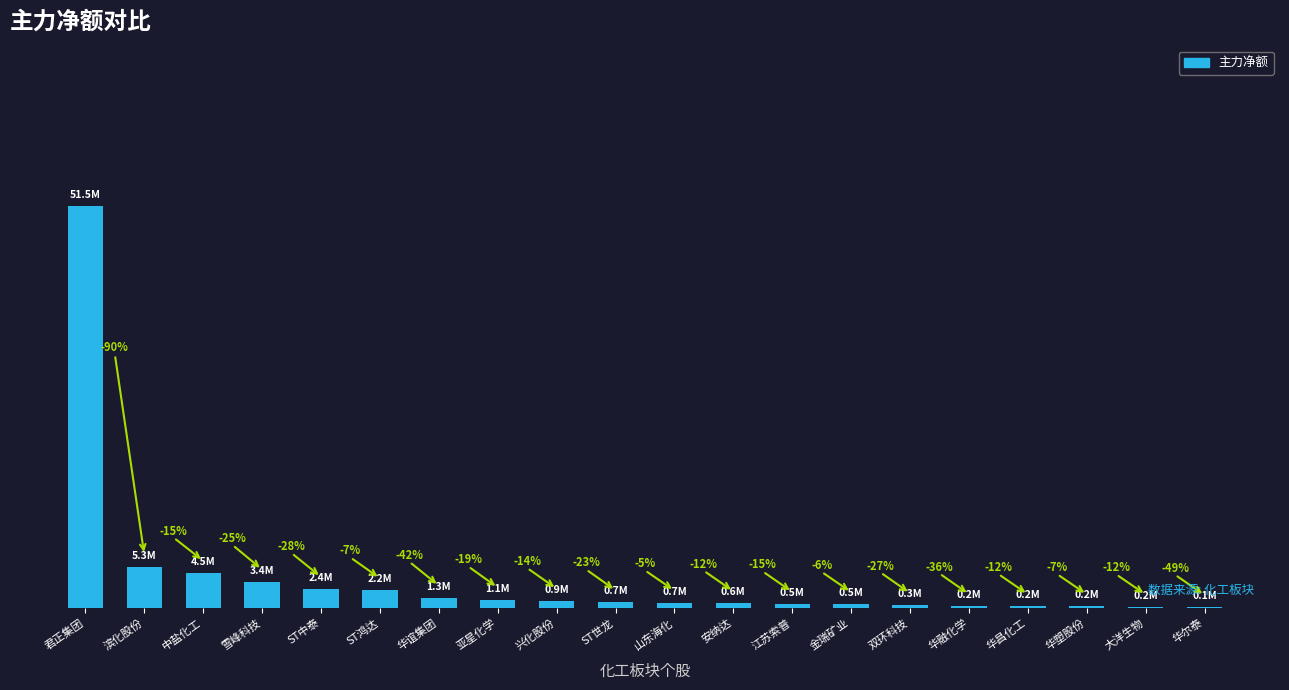

Read the value at 兴化股份, to the nearest 100.

908200